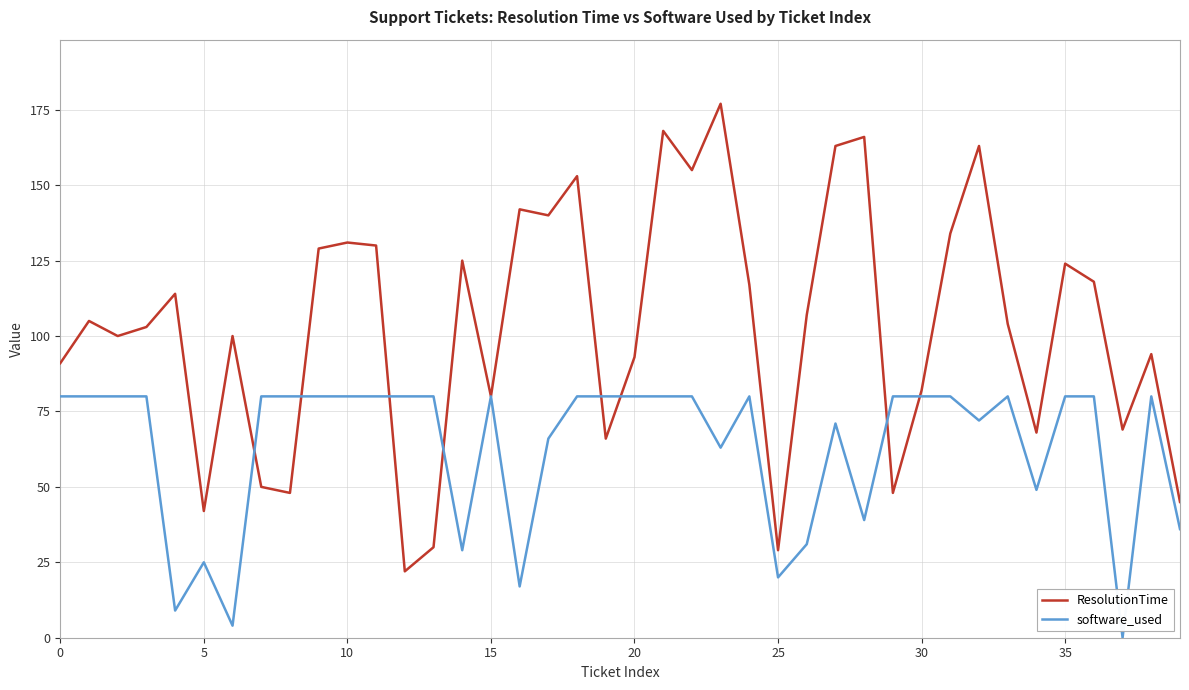

What are all the series names shown in the legend?

ResolutionTime, software_used